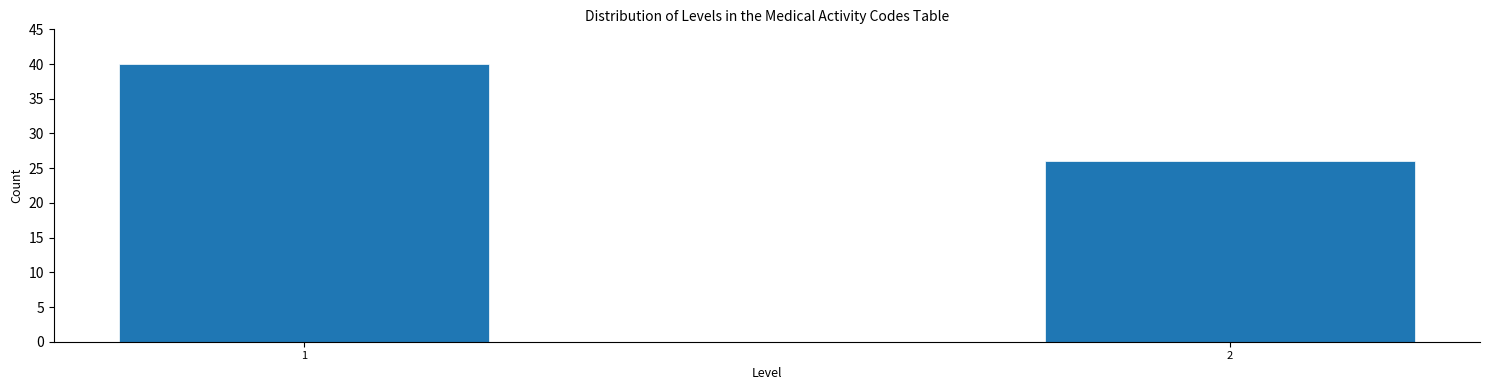

Reading left to right, transcribe all the data shown in this chart.

1=40	2=26